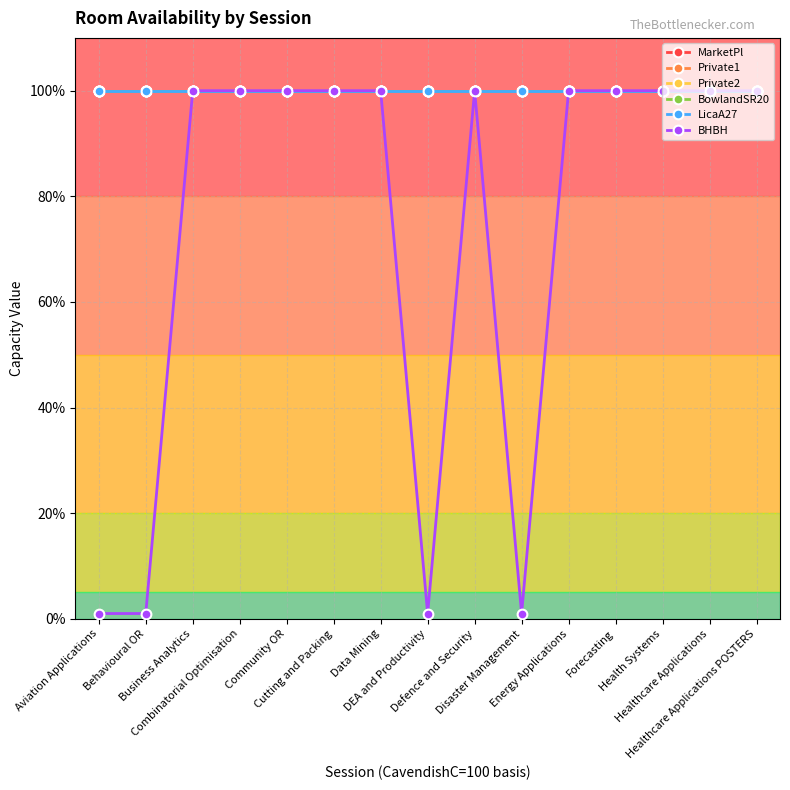

True or false: Private1 and BHBH intersect in this chart.

False